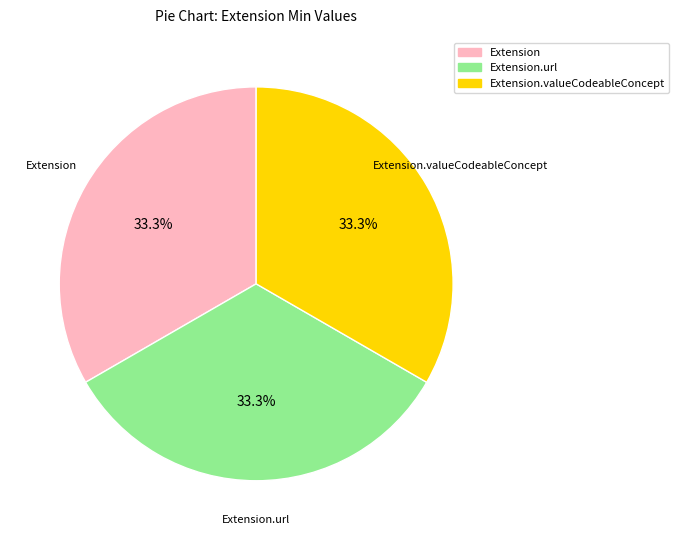

Is there a majority slice in this chart?

No